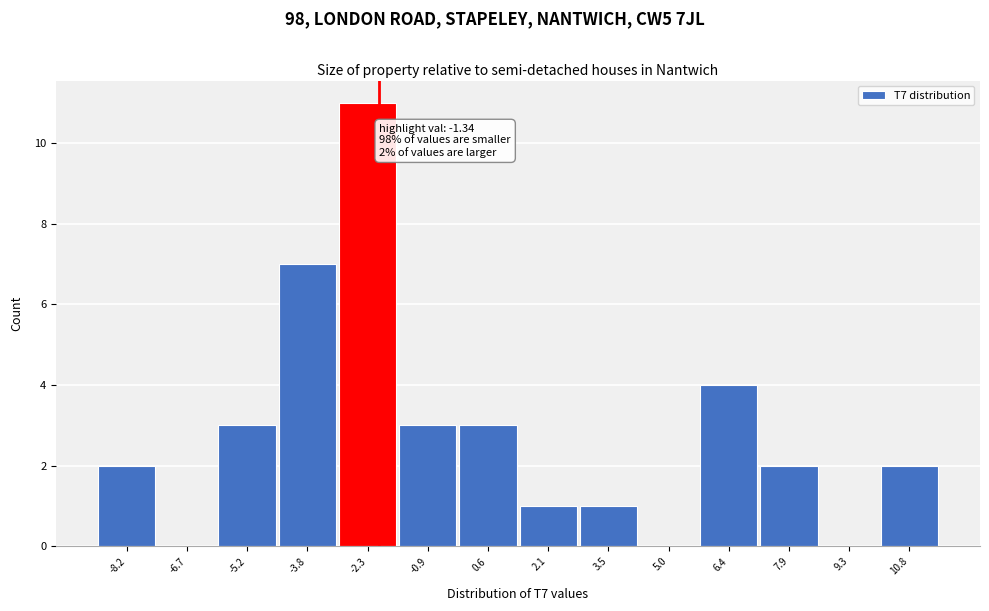

Reading right to left, what are all the values shown in this chart?

10.8=2	9.3=0	7.9=2	6.4=4	5.0=0	3.5=1	2.1=1	0.6=3	-0.9=3	-2.3=11	-3.8=7	-5.2=3	-6.7=0	-8.2=2